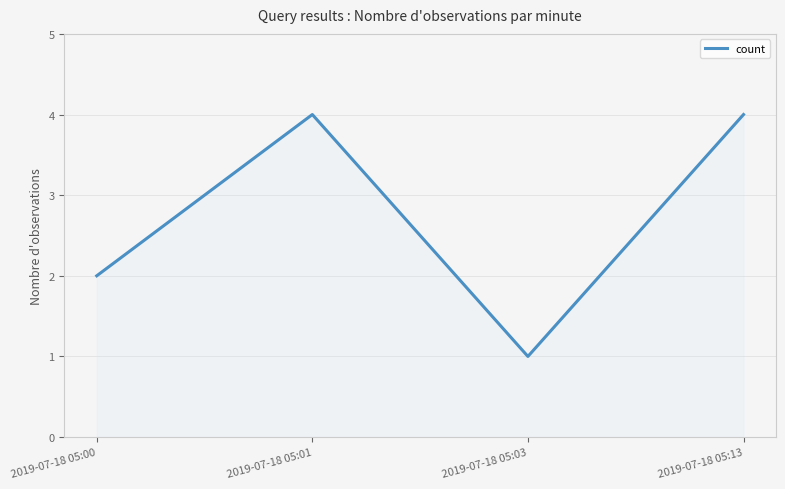

What is the ratio of the value at 2019-07-18 05:01 to the value at 2019-07-18 05:03?

4.0